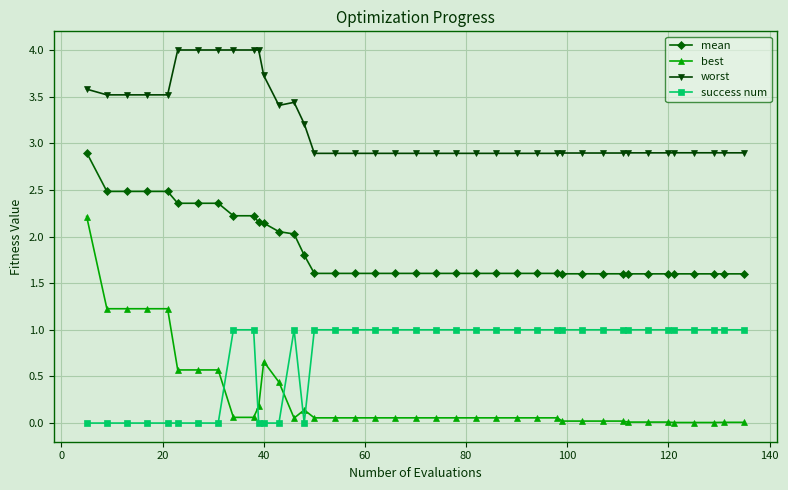

Which series has the largest total across all categories?

worst